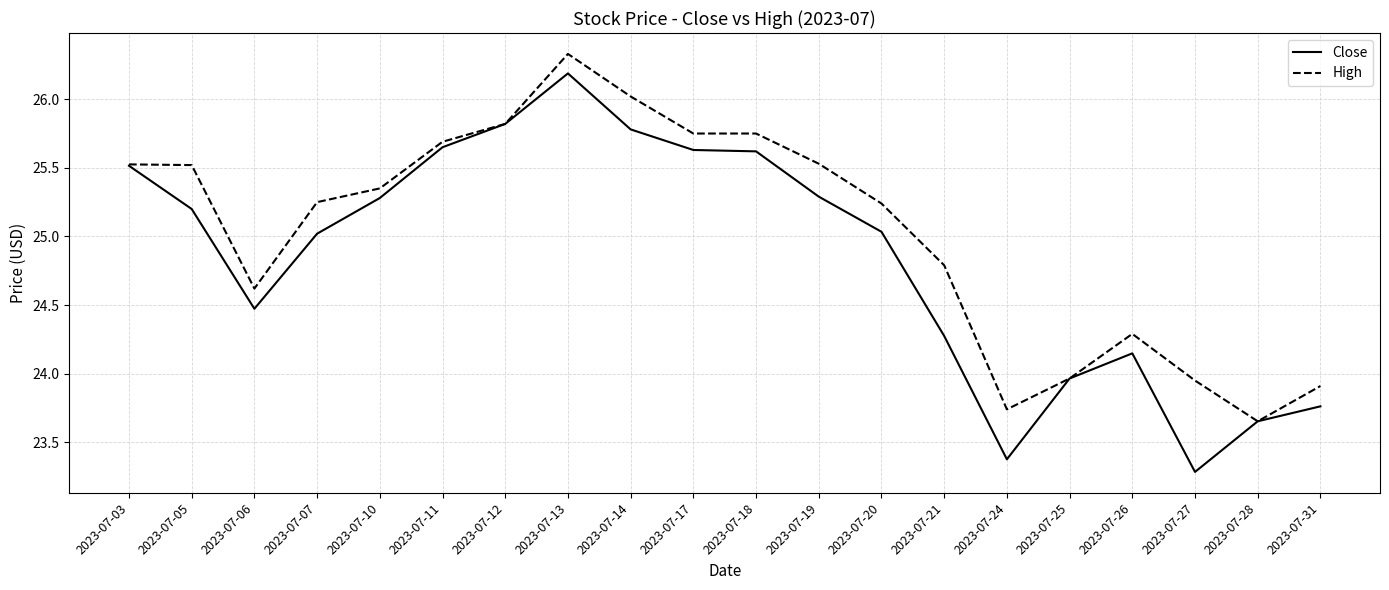

At which category is the sum across all series the highest?

2023-07-13